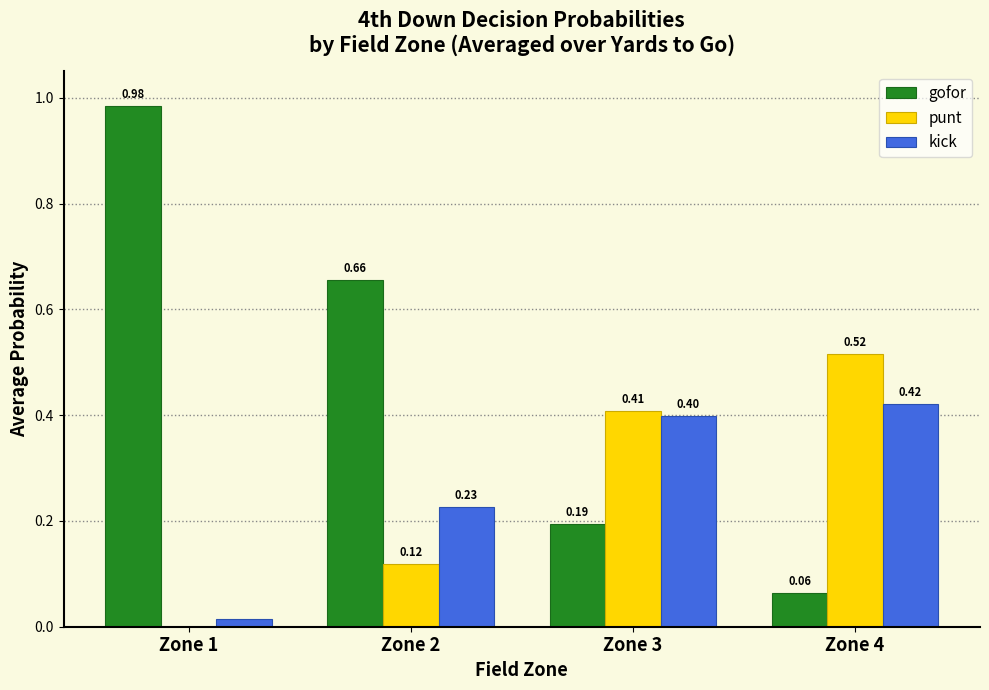

What is the sum of the punt values at Zone 1 and Zone 3?

0.4